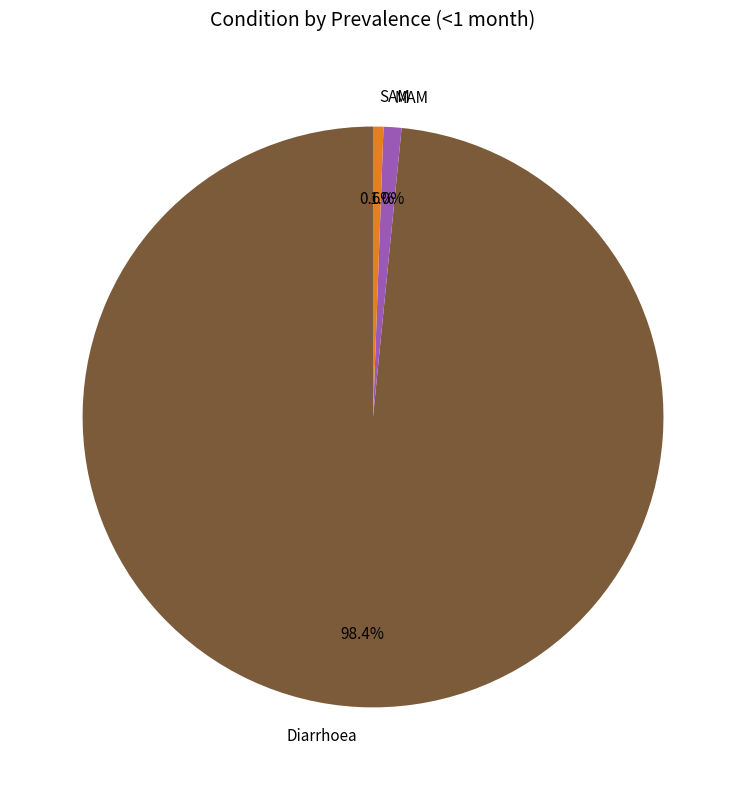

What percentage is the MAM slice, to the nearest percent?

1%